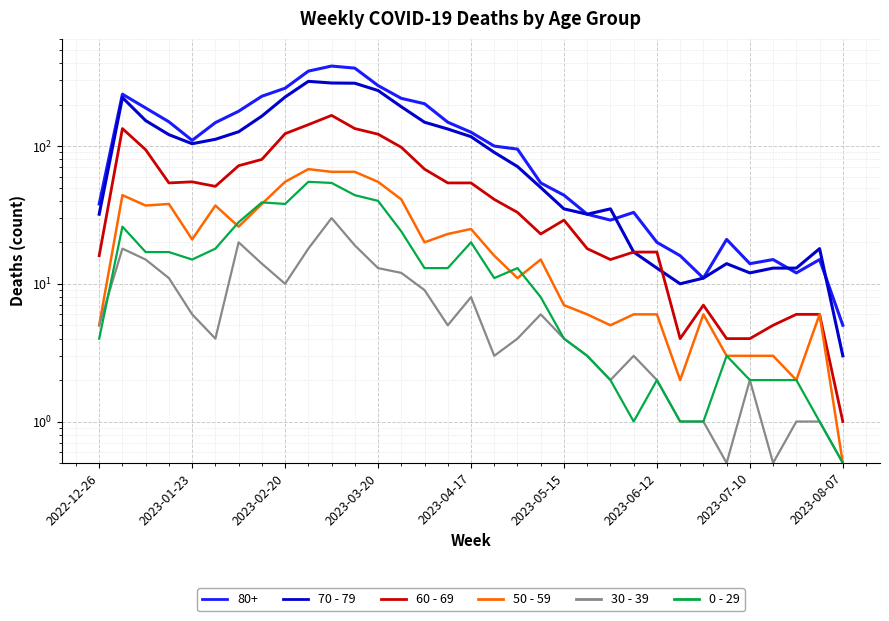

What is the difference between the 50 - 59 values at 2023-02-20 and 30?

35.0